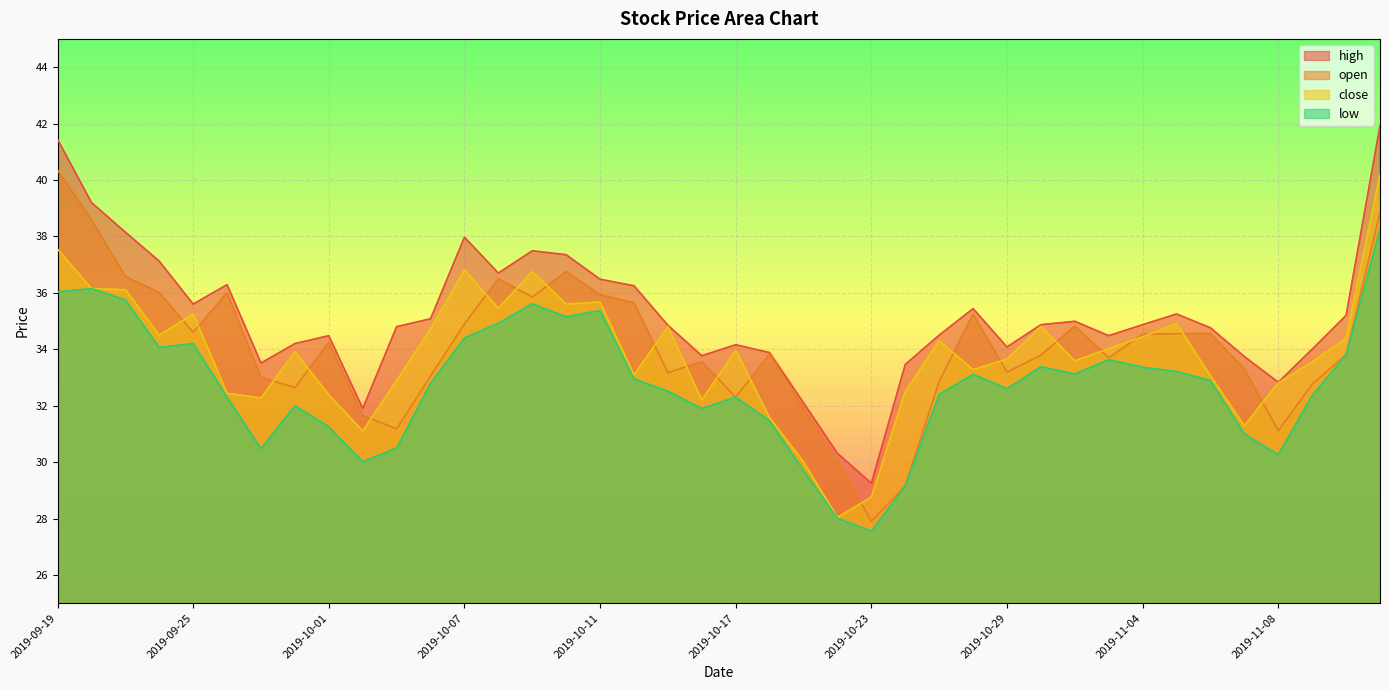

True or false: low and open intersect in this chart.

False